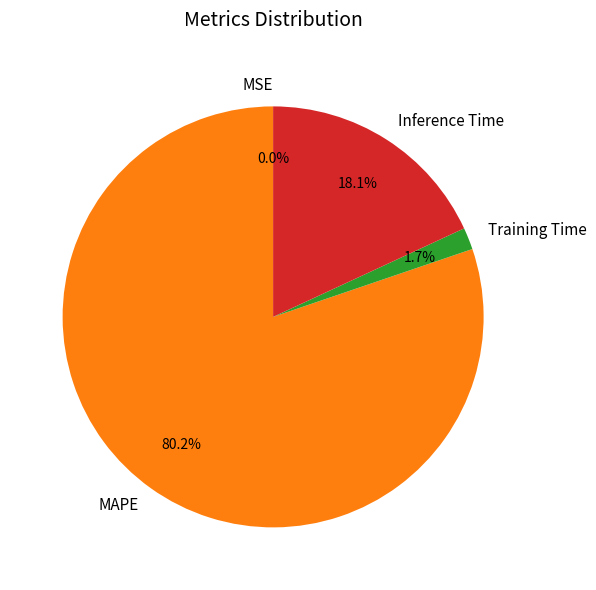

The MAPE slice represents 80% of the pie. True or false?

True